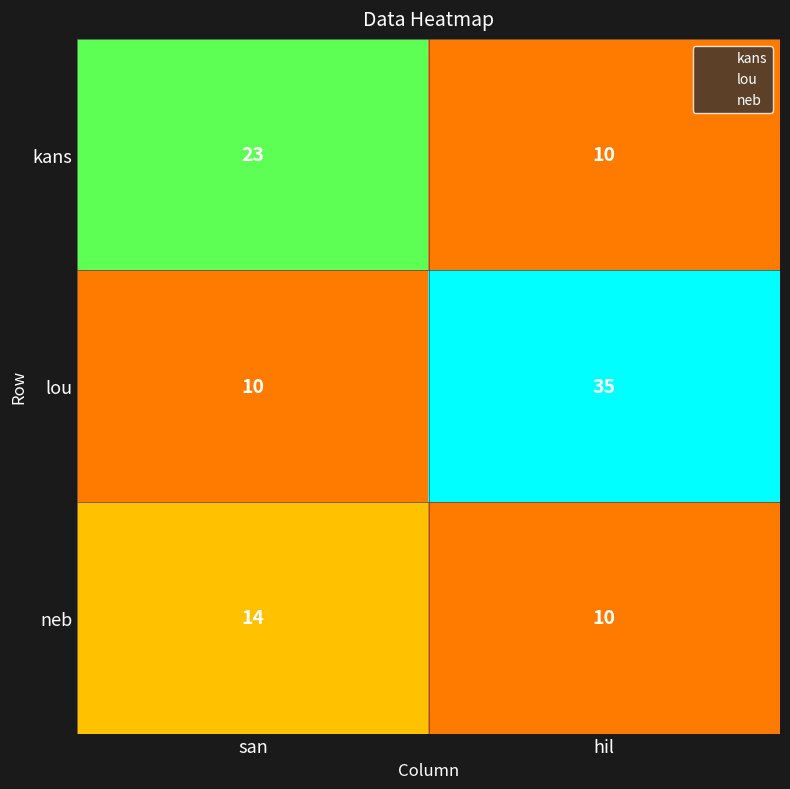

What is the difference between the highest and lowest values at san?

13